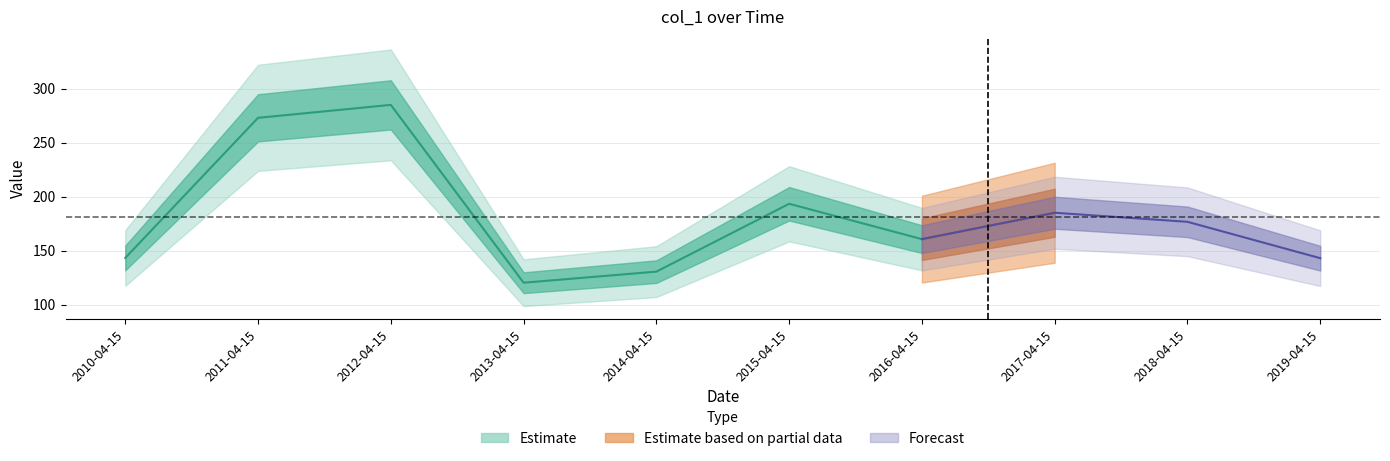

At which category does the data reach its first local valley?

2013-04-15